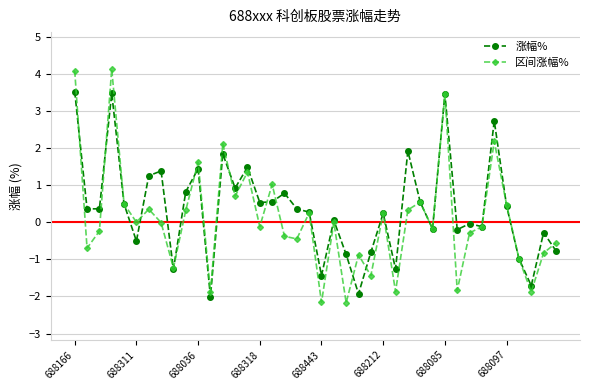

Which series has the largest range (max minus min)?

区间涨幅%